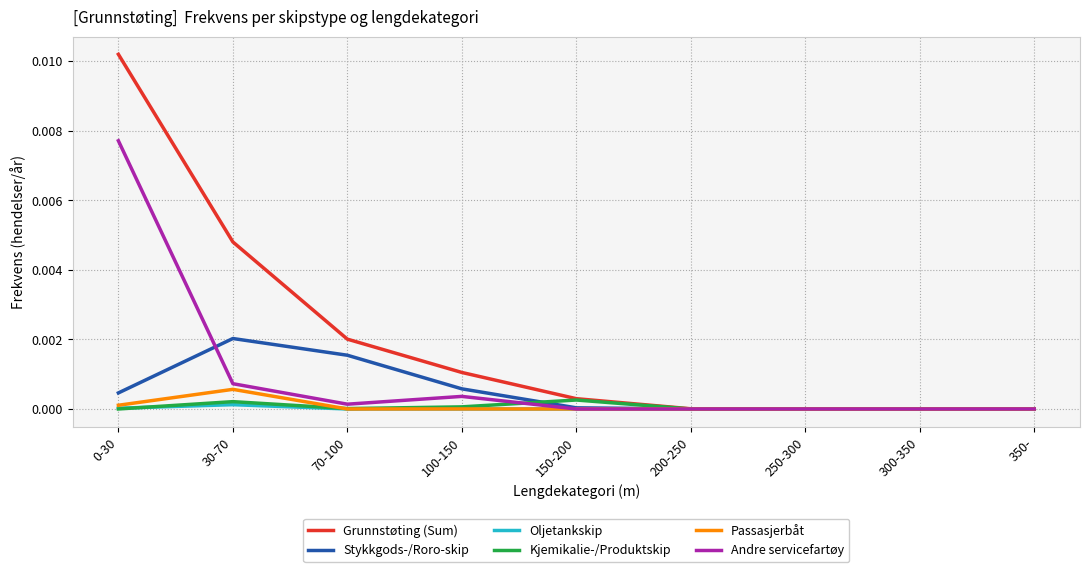

Which series has the largest total across all categories?

Grunnstøting (Sum)